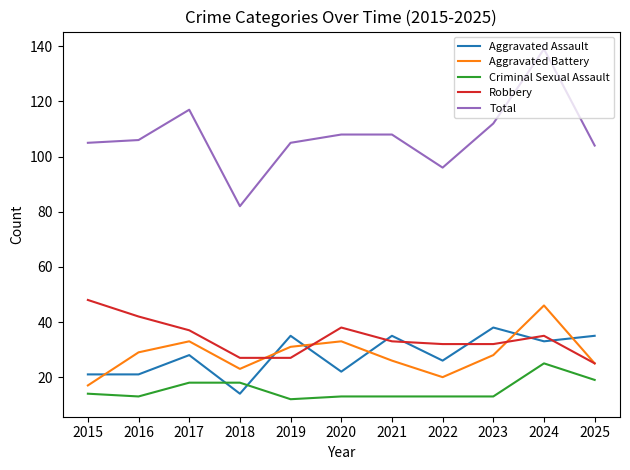

What is the difference between the highest and lowest values at 2015?

91